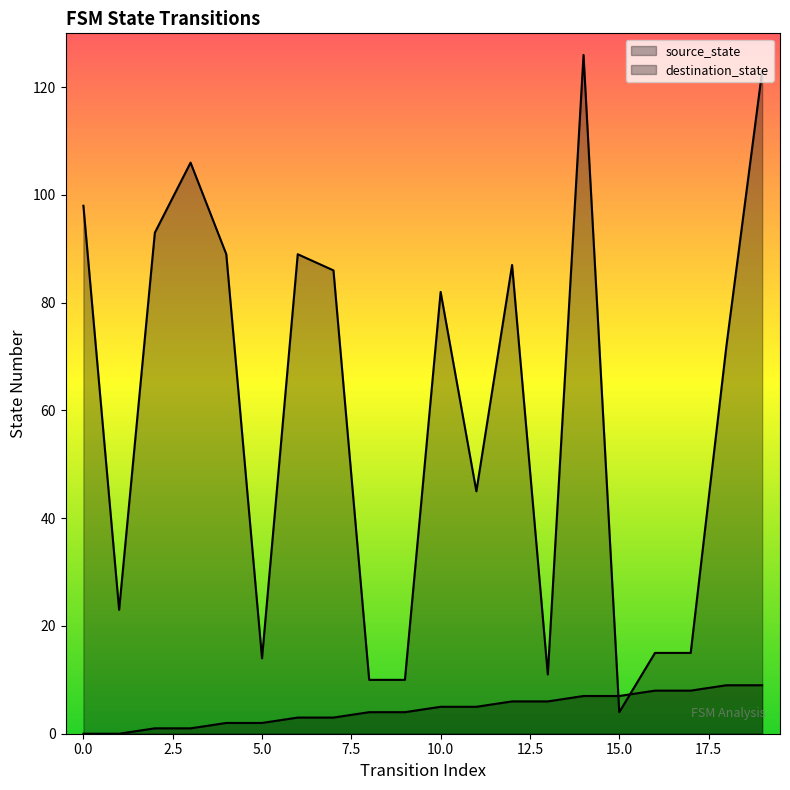

Where is source_state nearest to the value 4?

8